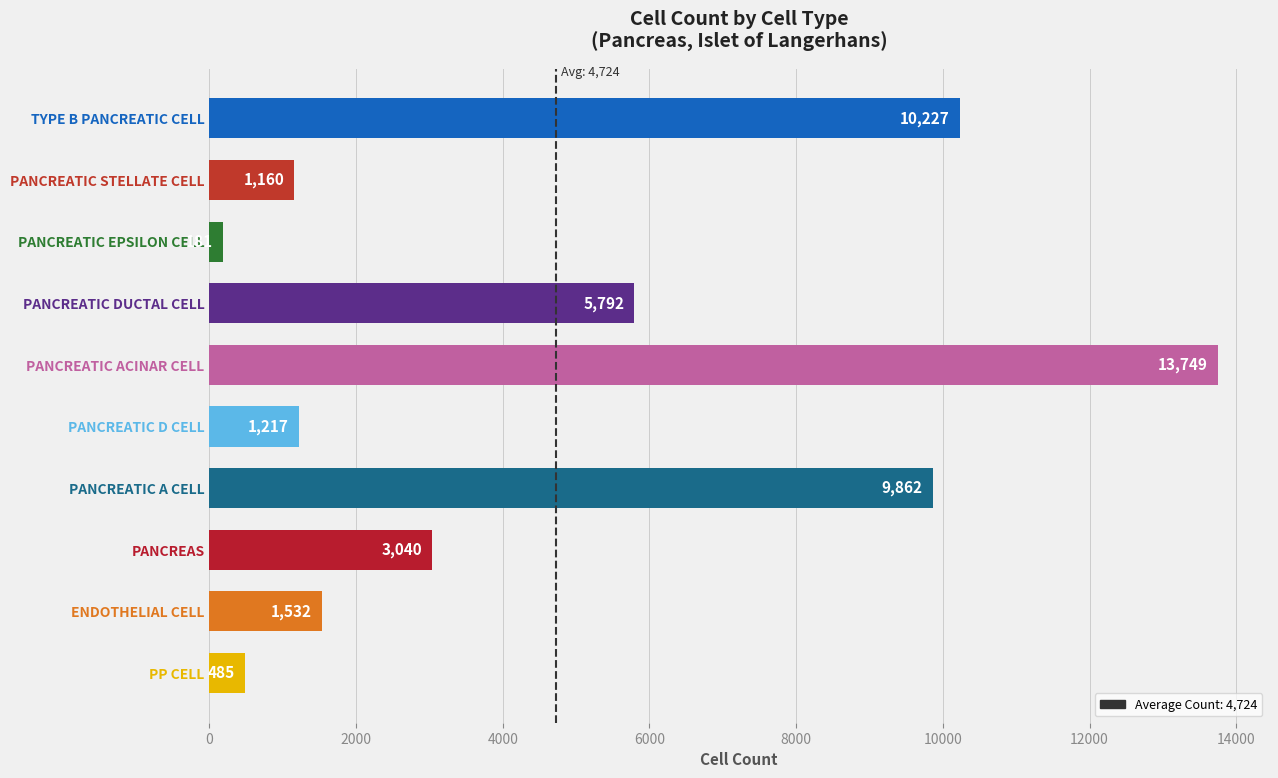

Is it true that the value at PANCREATIC ACINAR CELL is 13749?

True